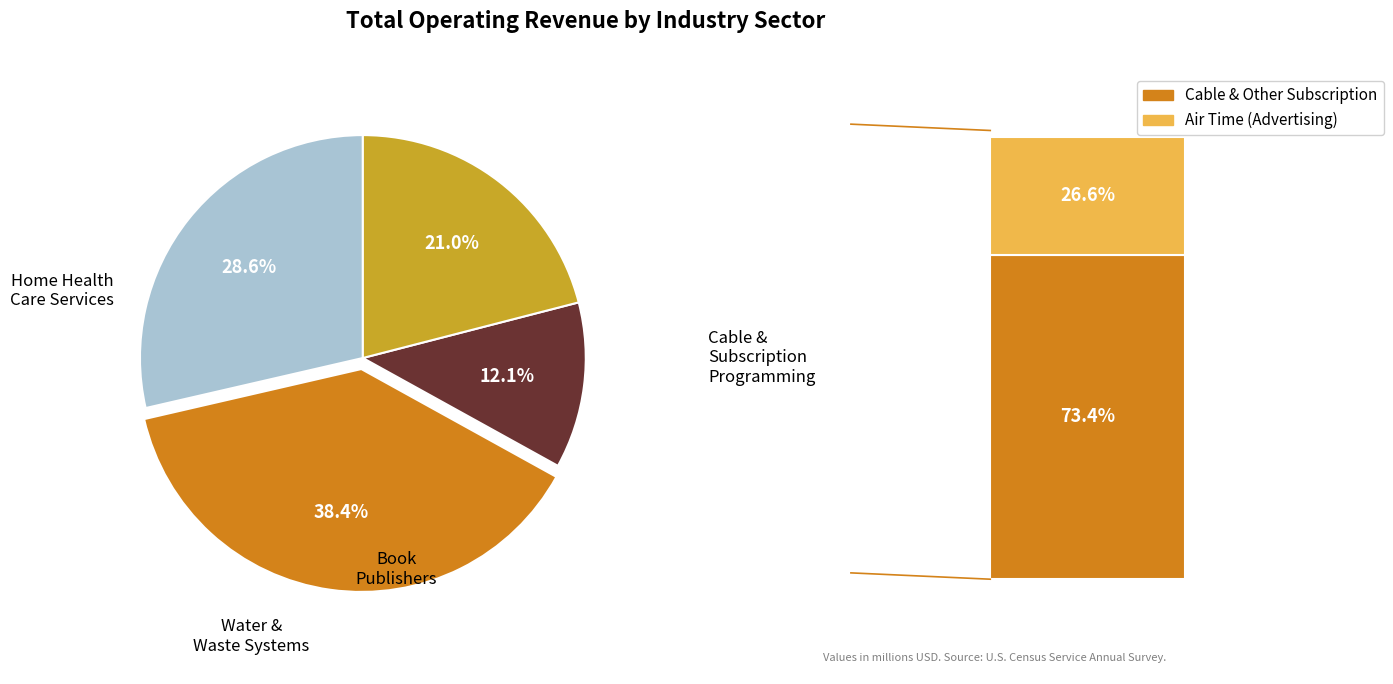

Does any single category account for the majority?

No